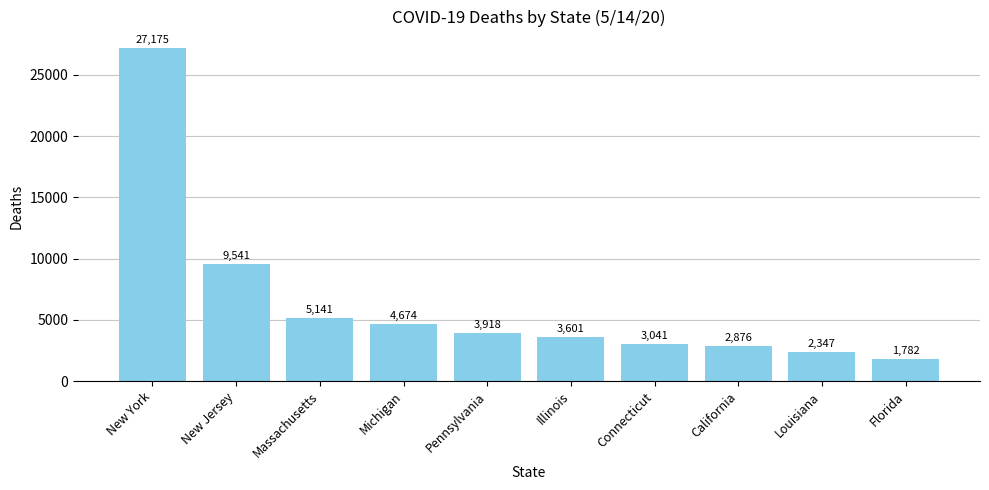

What is the change in value from California to Louisiana?

-529